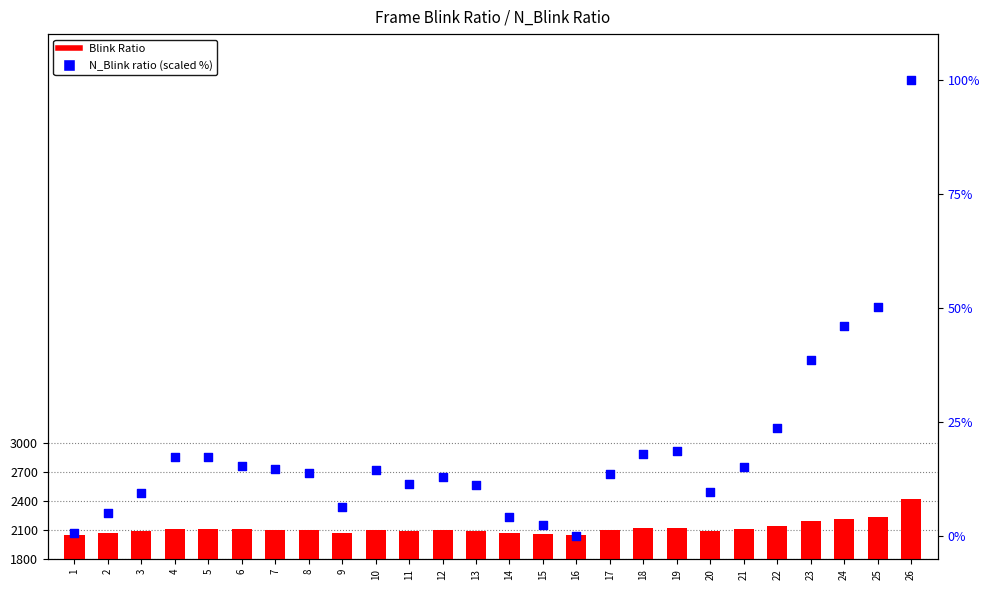

Which series reaches the minimum Y coordinate?

N_Blink ratio (scaled %)